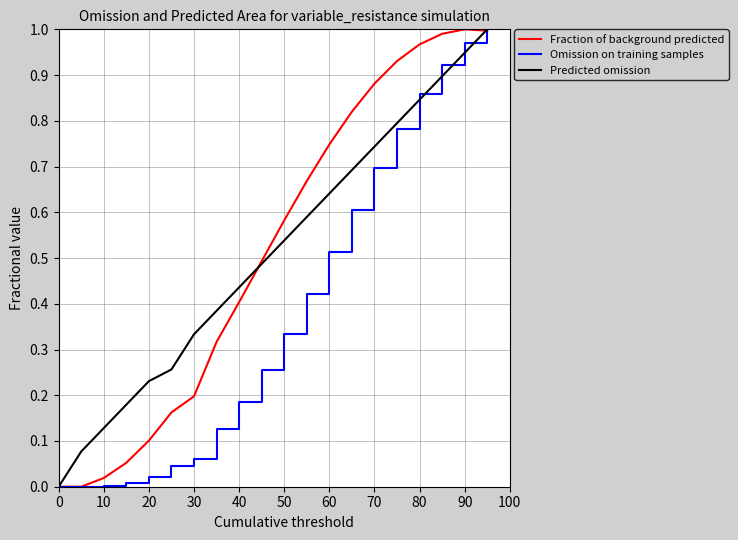

What are all the series names shown in the legend?

Fraction of background predicted, Omission on training samples, Predicted omission